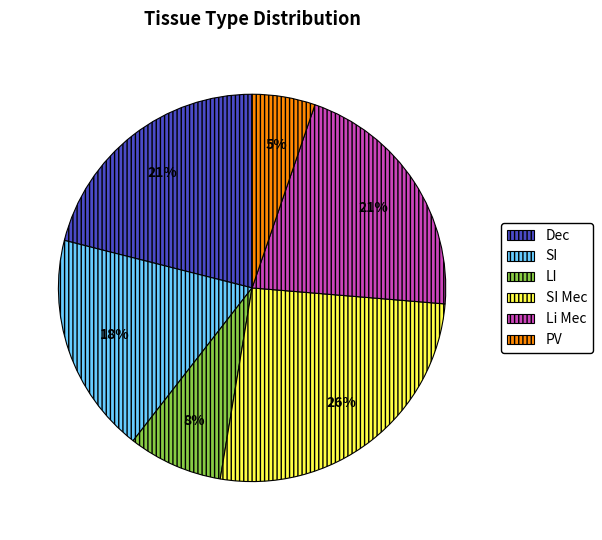

What is the ratio of the value at LI to the value at SI Mec?

0.3